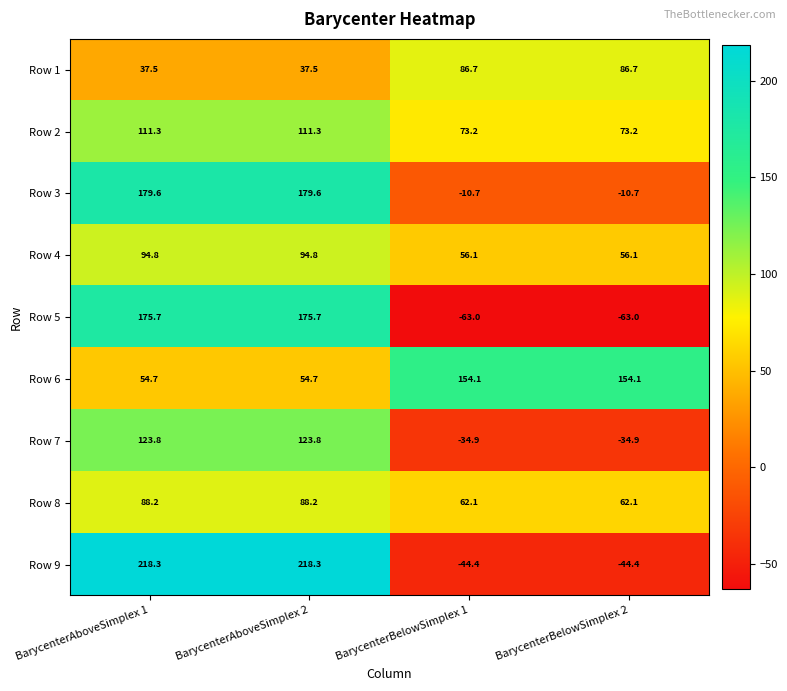

At BarycenterBelowSimplex 2, list the series in order from largest to smallest.

Row 6, Row 1, Row 2, Row 8, Row 4, Row 3, Row 7, Row 9, Row 5